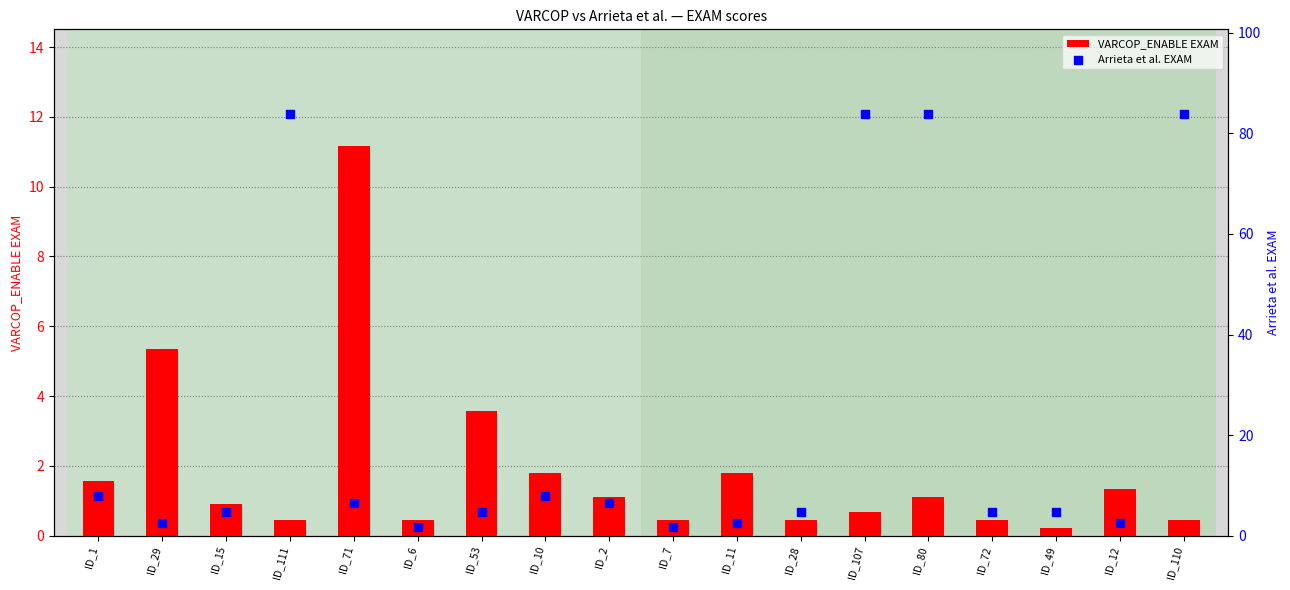

Is the value of Arrieta et al. EXAM at ID_11 greater than the value of VARCOP_ENABLE EXAM at ID_110?

Yes